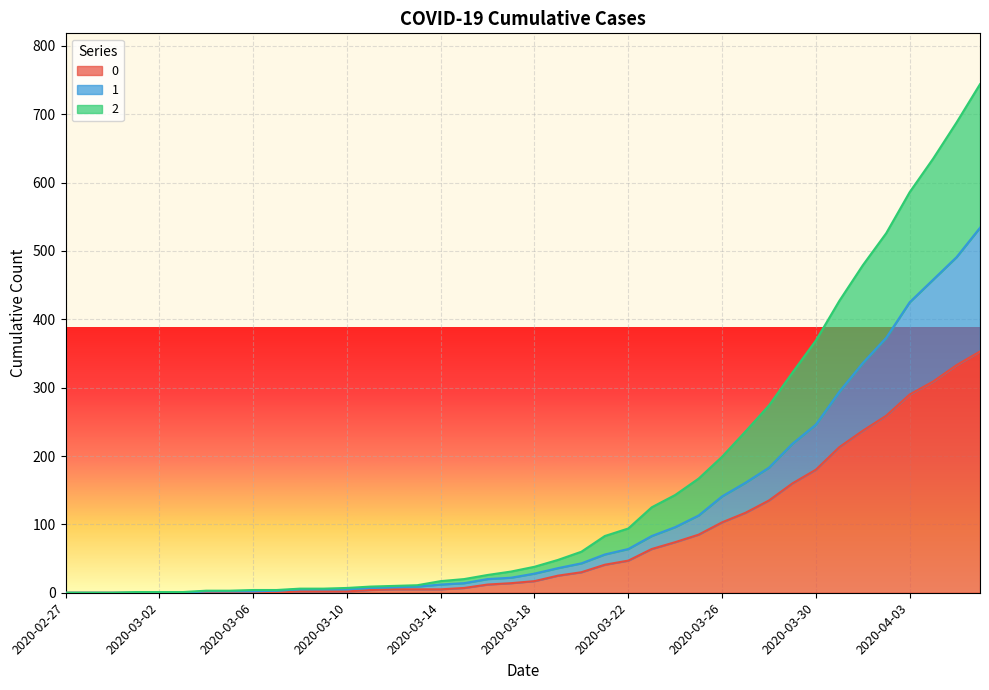

Is the value of 0 at 2020-03-01 greater than the value of 1 at 2020-03-26?

No